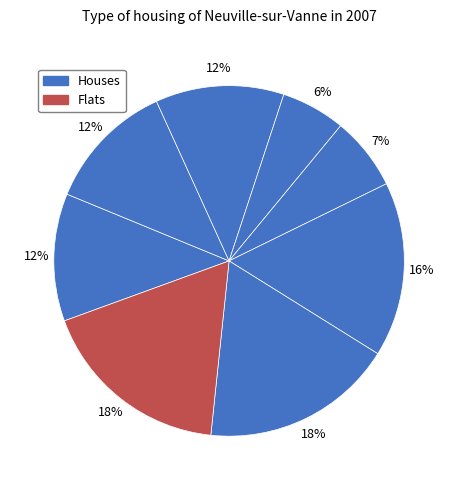

Which slice is the smallest?

4